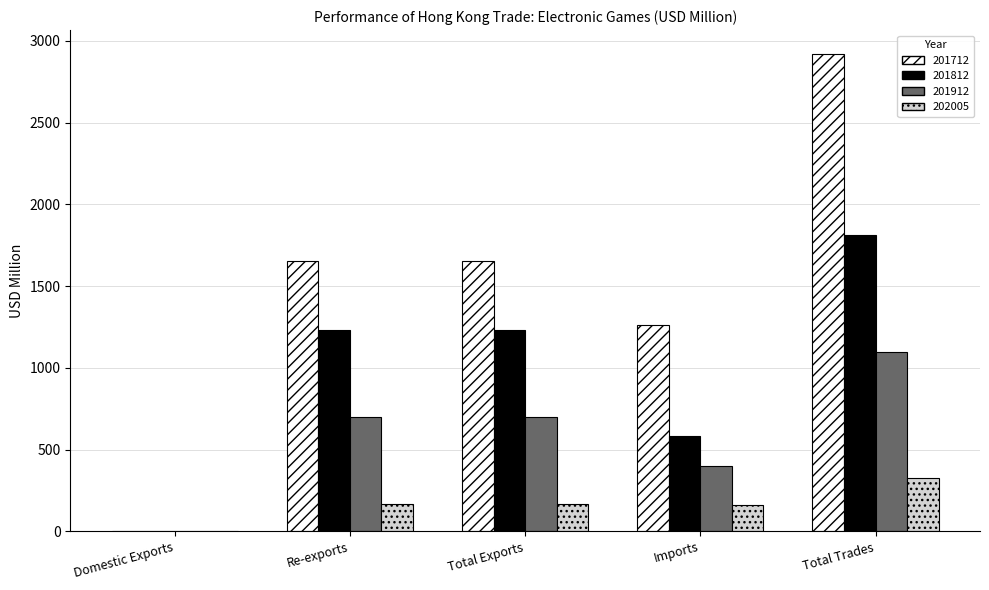

What is the total value across all series at Total Exports?

3753.1